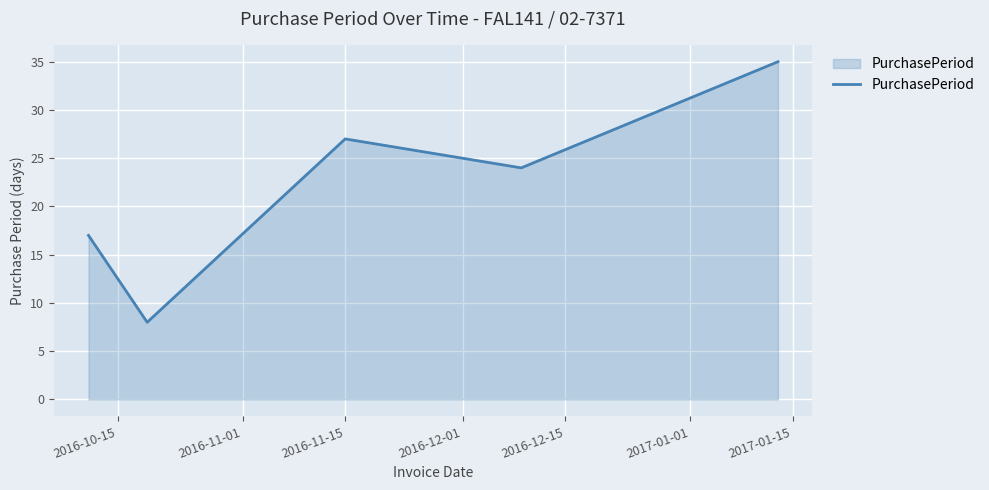

What is the smallest value displayed?

8